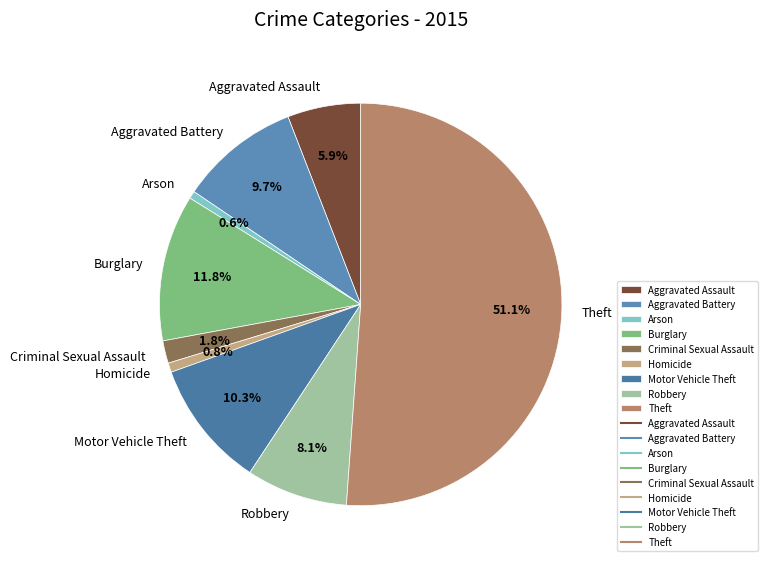

True or false: Aggravated Assault accounts for 1% of the total.

False